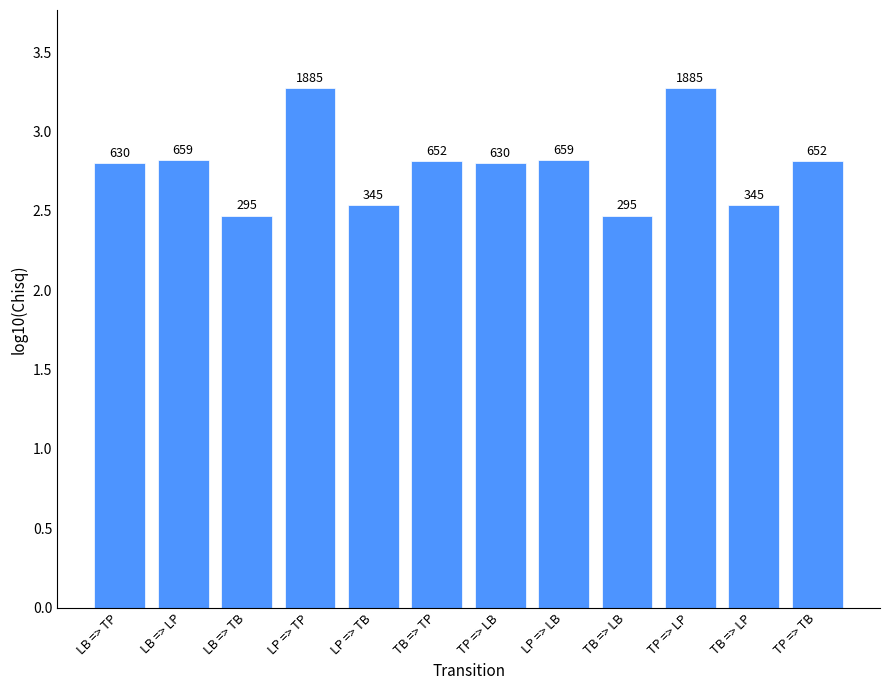

Does the chart contain stacked bars?

No